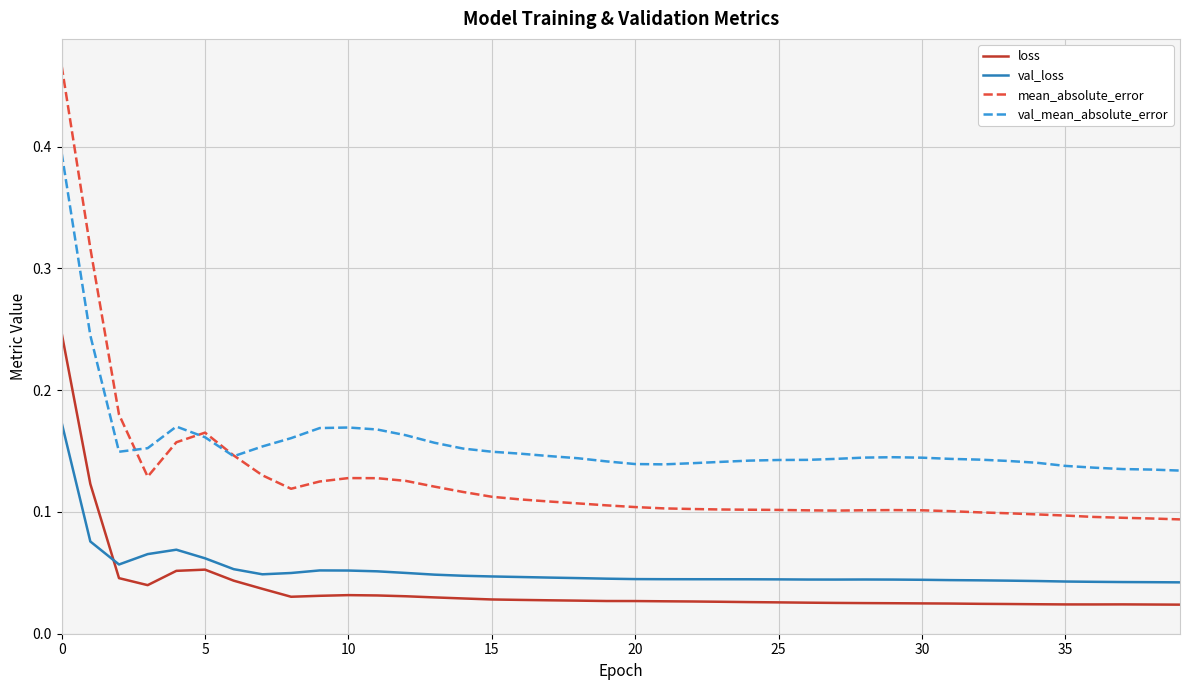

List the series in order of their peak value, highest first.

mean_absolute_error, val_mean_absolute_error, loss, val_loss